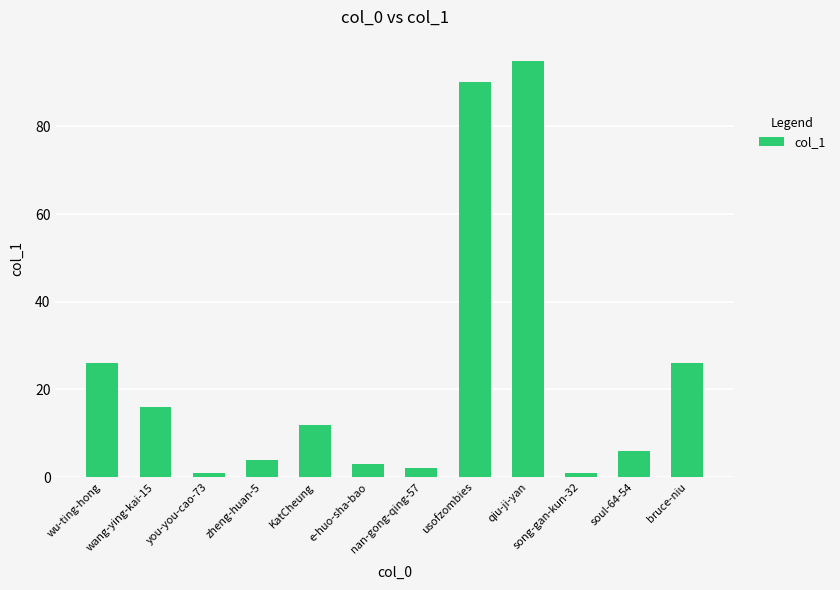

How many values are below 12?

6